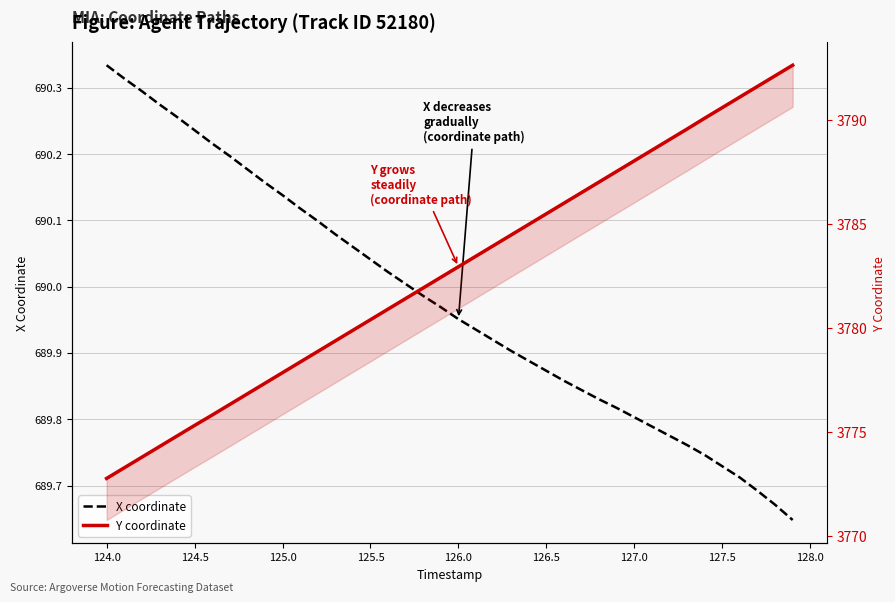

The Y coordinate series shows 2511.7 at 18. True or false?

False